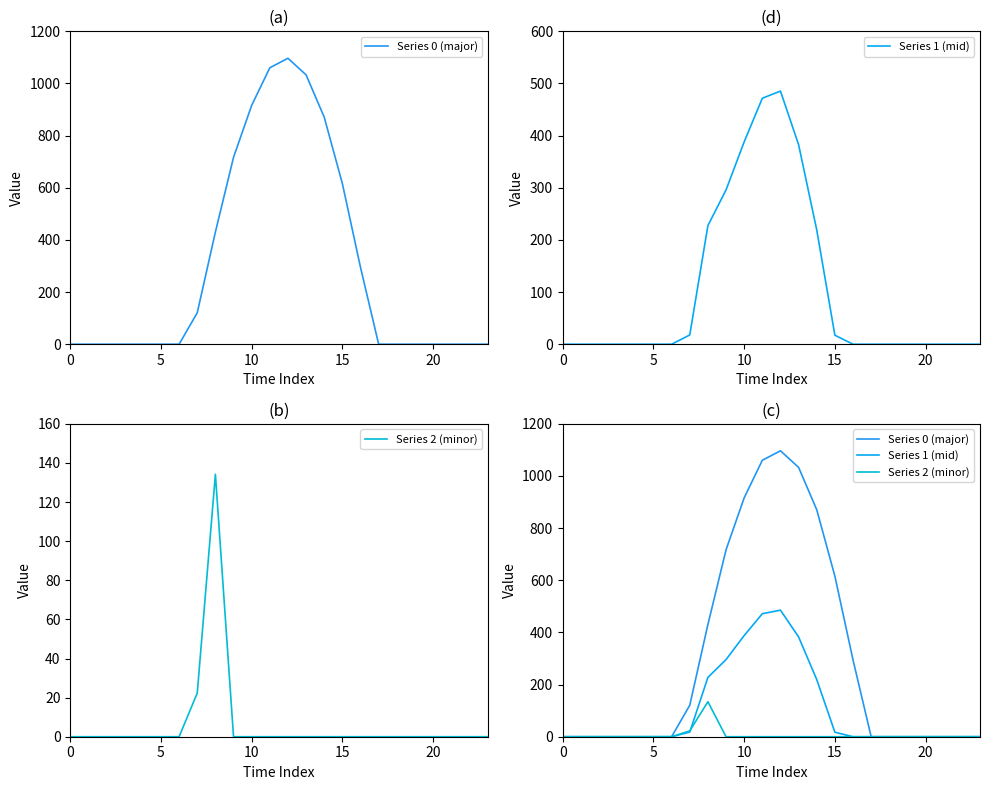

What is the difference between the Series 1 (mid) values at 11 and 14?

252.5